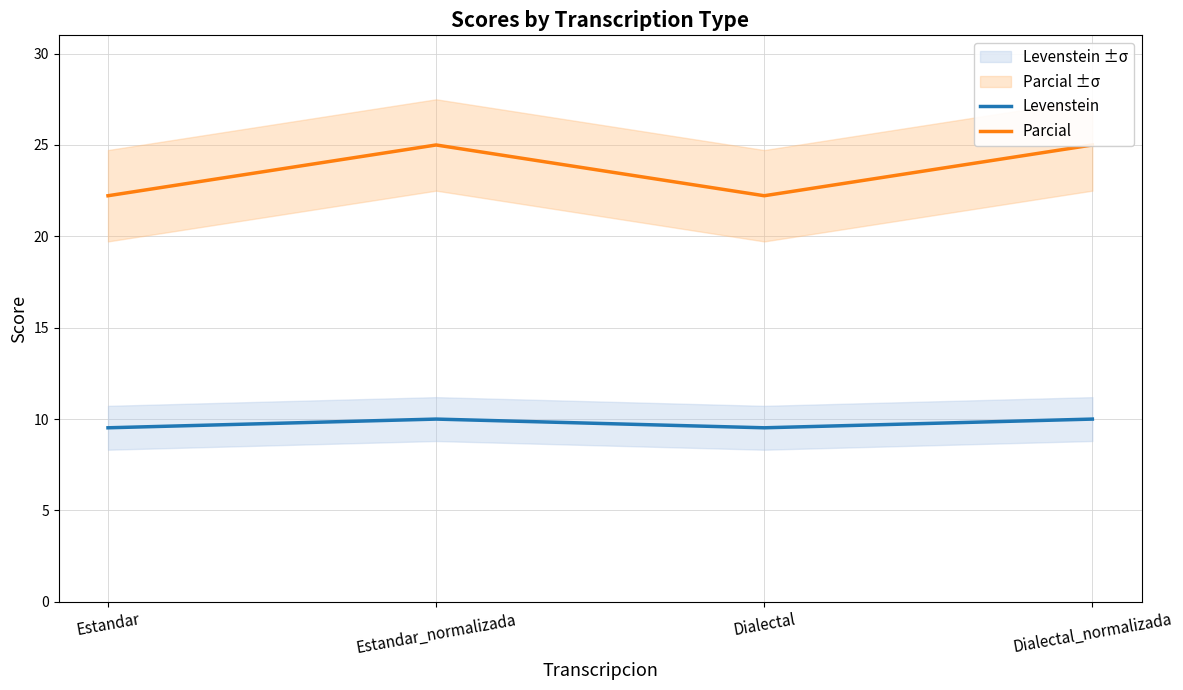

Reading left to right, list all the values displayed in this chart.

Levenstein: Estandar=9.5	Estandar_normalizada=10.0	Dialectal=9.5	Dialectal_normalizada=10.0
Parcial: Estandar=22.2	Estandar_normalizada=25.0	Dialectal=22.2	Dialectal_normalizada=25.0